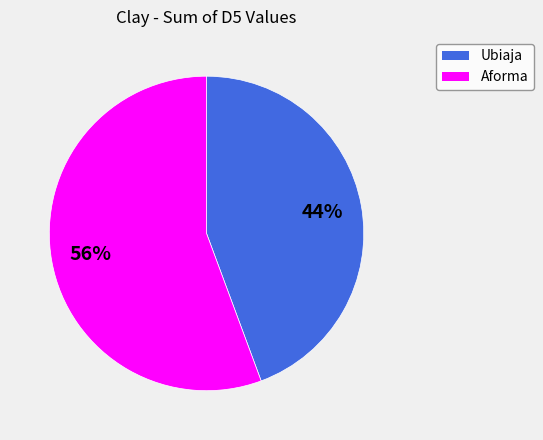

Which slice is the largest?

Aforma